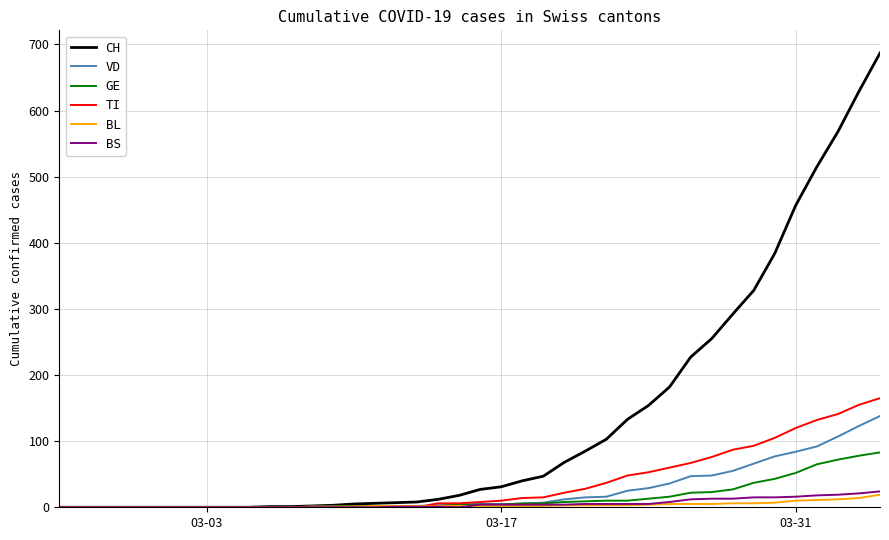

Which series has the widest spread of values?

CH